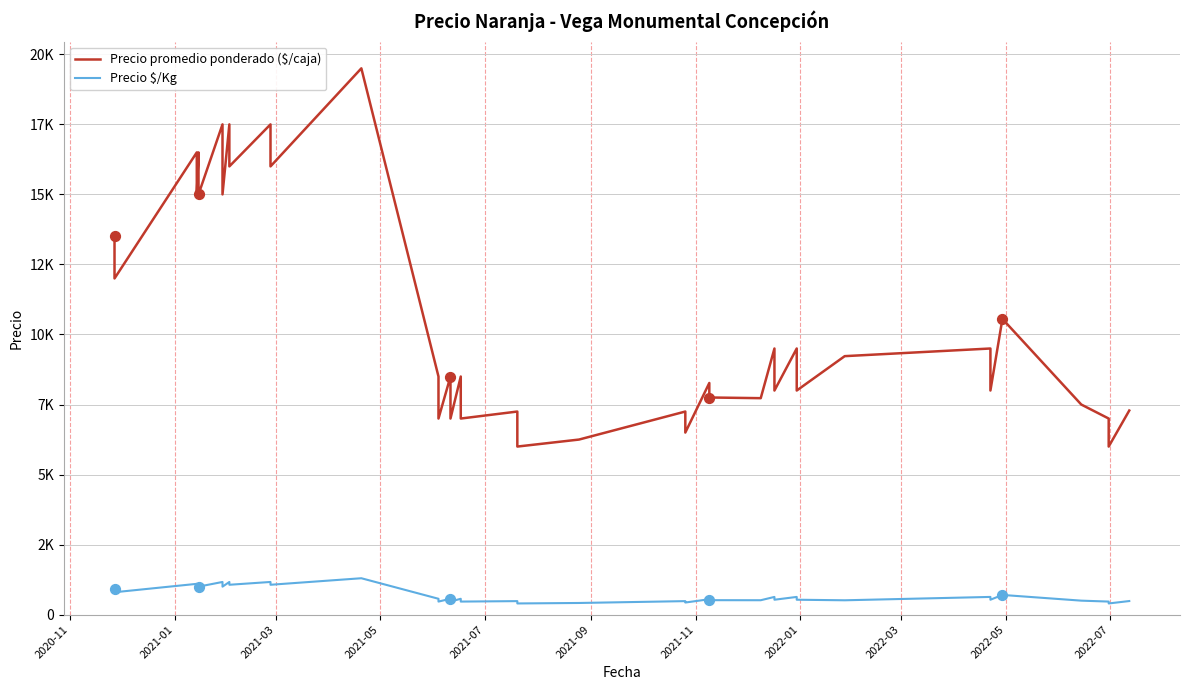

Is the value of Precio $/Kg at 39 greater than the value of Precio promedio ponderado ($/caja) at 38?

No